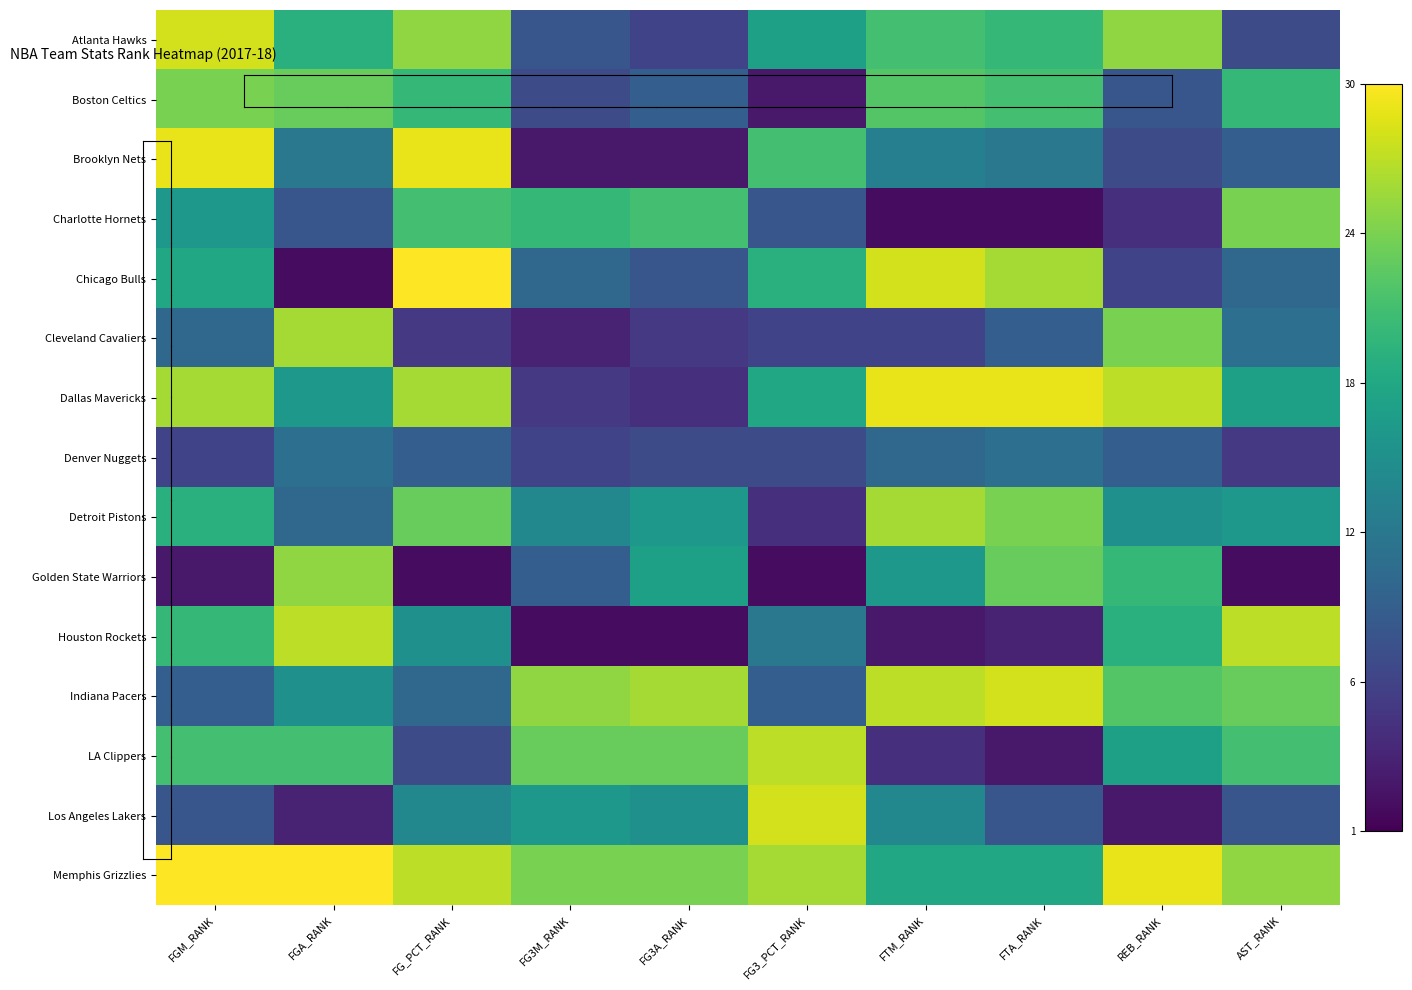

Reading left to right, extract all data points from this chart.

Atlanta Hawks: FGM_RANK=0.9	FGA_RANK=0.6	FG_PCT_RANK=0.8	FG3M_RANK=0.3	FG3A_RANK=0.2	FG3_PCT_RANK=0.6	FTM_RANK=0.7	FTA_RANK=0.7	REB_RANK=0.8	AST_RANK=0.2
Boston Celtics: FGM_RANK=0.8	FGA_RANK=0.8	FG_PCT_RANK=0.7	FG3M_RANK=0.2	FG3A_RANK=0.3	FG3_PCT_RANK=0.1	FTM_RANK=0.7	FTA_RANK=0.7	REB_RANK=0.3	AST_RANK=0.7
Brooklyn Nets: FGM_RANK=1.0	FGA_RANK=0.4	FG_PCT_RANK=1.0	FG3M_RANK=0.1	FG3A_RANK=0.1	FG3_PCT_RANK=0.7	FTM_RANK=0.4	FTA_RANK=0.4	REB_RANK=0.2	AST_RANK=0.3
Charlotte Hornets: FGM_RANK=0.5	FGA_RANK=0.3	FG_PCT_RANK=0.7	FG3M_RANK=0.7	FG3A_RANK=0.7	FG3_PCT_RANK=0.3	FTM_RANK=0.0	FTA_RANK=0.0	REB_RANK=0.1	AST_RANK=0.8
Chicago Bulls: FGM_RANK=0.6	FGA_RANK=0.0	FG_PCT_RANK=1.0	FG3M_RANK=0.3	FG3A_RANK=0.3	FG3_PCT_RANK=0.6	FTM_RANK=0.9	FTA_RANK=0.9	REB_RANK=0.2	AST_RANK=0.3
Cleveland Cavaliers: FGM_RANK=0.3	FGA_RANK=0.9	FG_PCT_RANK=0.2	FG3M_RANK=0.1	FG3A_RANK=0.2	FG3_PCT_RANK=0.2	FTM_RANK=0.2	FTA_RANK=0.3	REB_RANK=0.8	AST_RANK=0.4
Dallas Mavericks: FGM_RANK=0.9	FGA_RANK=0.5	FG_PCT_RANK=0.9	FG3M_RANK=0.2	FG3A_RANK=0.1	FG3_PCT_RANK=0.6	FTM_RANK=1.0	FTA_RANK=1.0	REB_RANK=0.9	AST_RANK=0.6
Denver Nuggets: FGM_RANK=0.2	FGA_RANK=0.4	FG_PCT_RANK=0.3	FG3M_RANK=0.2	FG3A_RANK=0.2	FG3_PCT_RANK=0.2	FTM_RANK=0.3	FTA_RANK=0.4	REB_RANK=0.3	AST_RANK=0.2
Detroit Pistons: FGM_RANK=0.6	FGA_RANK=0.3	FG_PCT_RANK=0.8	FG3M_RANK=0.5	FG3A_RANK=0.5	FG3_PCT_RANK=0.1	FTM_RANK=0.9	FTA_RANK=0.8	REB_RANK=0.5	AST_RANK=0.5
Golden State Warriors: FGM_RANK=0.1	FGA_RANK=0.8	FG_PCT_RANK=0.0	FG3M_RANK=0.3	FG3A_RANK=0.6	FG3_PCT_RANK=0.0	FTM_RANK=0.5	FTA_RANK=0.8	REB_RANK=0.7	AST_RANK=0.0
Houston Rockets: FGM_RANK=0.7	FGA_RANK=0.9	FG_PCT_RANK=0.5	FG3M_RANK=0.0	FG3A_RANK=0.0	FG3_PCT_RANK=0.4	FTM_RANK=0.1	FTA_RANK=0.1	REB_RANK=0.6	AST_RANK=0.9
Indiana Pacers: FGM_RANK=0.3	FGA_RANK=0.5	FG_PCT_RANK=0.3	FG3M_RANK=0.8	FG3A_RANK=0.9	FG3_PCT_RANK=0.3	FTM_RANK=0.9	FTA_RANK=0.9	REB_RANK=0.7	AST_RANK=0.8
LA Clippers: FGM_RANK=0.7	FGA_RANK=0.7	FG_PCT_RANK=0.2	FG3M_RANK=0.8	FG3A_RANK=0.8	FG3_PCT_RANK=0.9	FTM_RANK=0.1	FTA_RANK=0.1	REB_RANK=0.6	AST_RANK=0.7
Los Angeles Lakers: FGM_RANK=0.3	FGA_RANK=0.1	FG_PCT_RANK=0.5	FG3M_RANK=0.5	FG3A_RANK=0.5	FG3_PCT_RANK=0.9	FTM_RANK=0.5	FTA_RANK=0.3	REB_RANK=0.1	AST_RANK=0.3
Memphis Grizzlies: FGM_RANK=1.0	FGA_RANK=1.0	FG_PCT_RANK=0.9	FG3M_RANK=0.8	FG3A_RANK=0.8	FG3_PCT_RANK=0.9	FTM_RANK=0.6	FTA_RANK=0.6	REB_RANK=1.0	AST_RANK=0.8